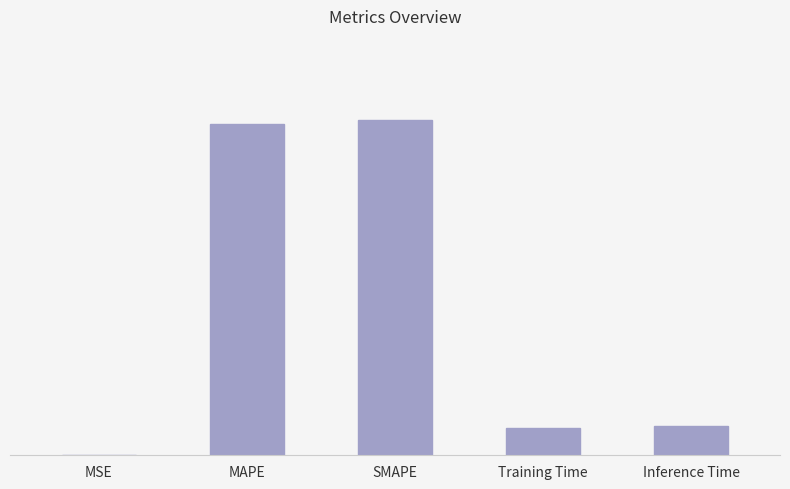

Reading left to right, what are all the values shown in this chart?

0.0	2.4	2.5	0.2	0.2